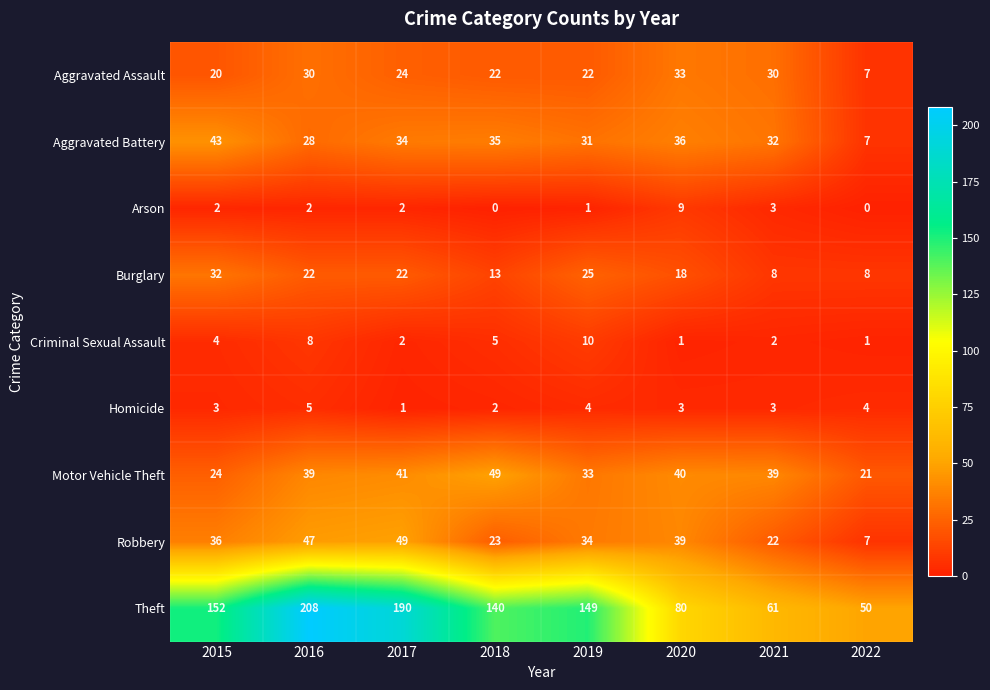

What is the difference between the maximum and minimum values in the Arson series?

9